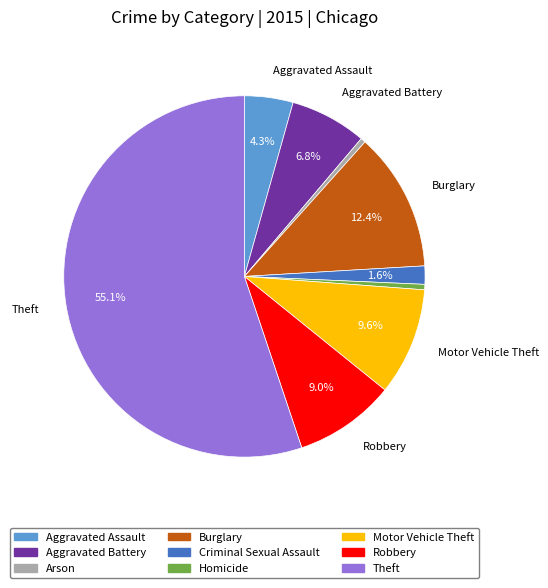

True or false: Aggravated Battery accounts for 19% of the total.

False